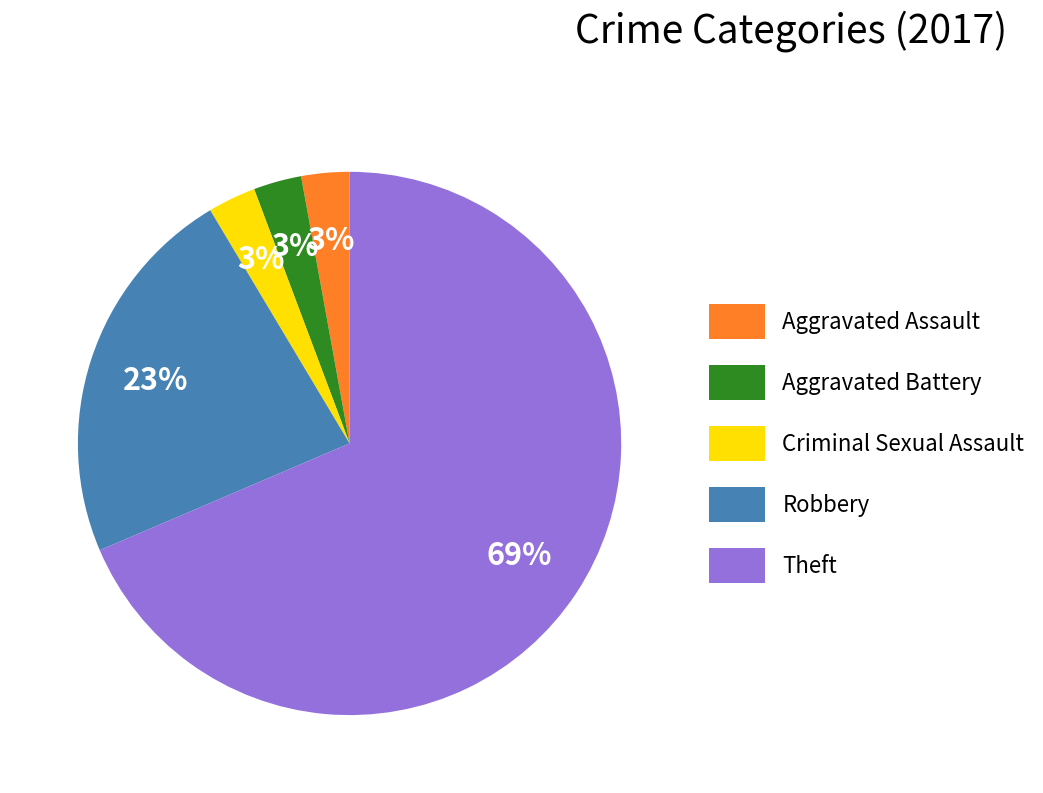

Is there a majority slice in this chart?

Yes